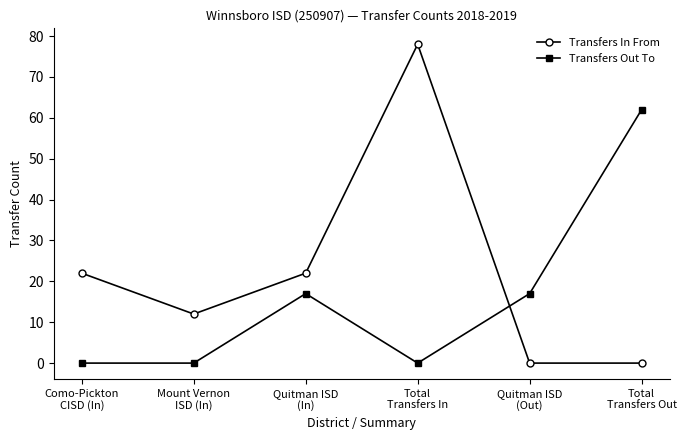

At which category does Transfers In From reach its first local valley?

Mount Vernon
ISD (In)